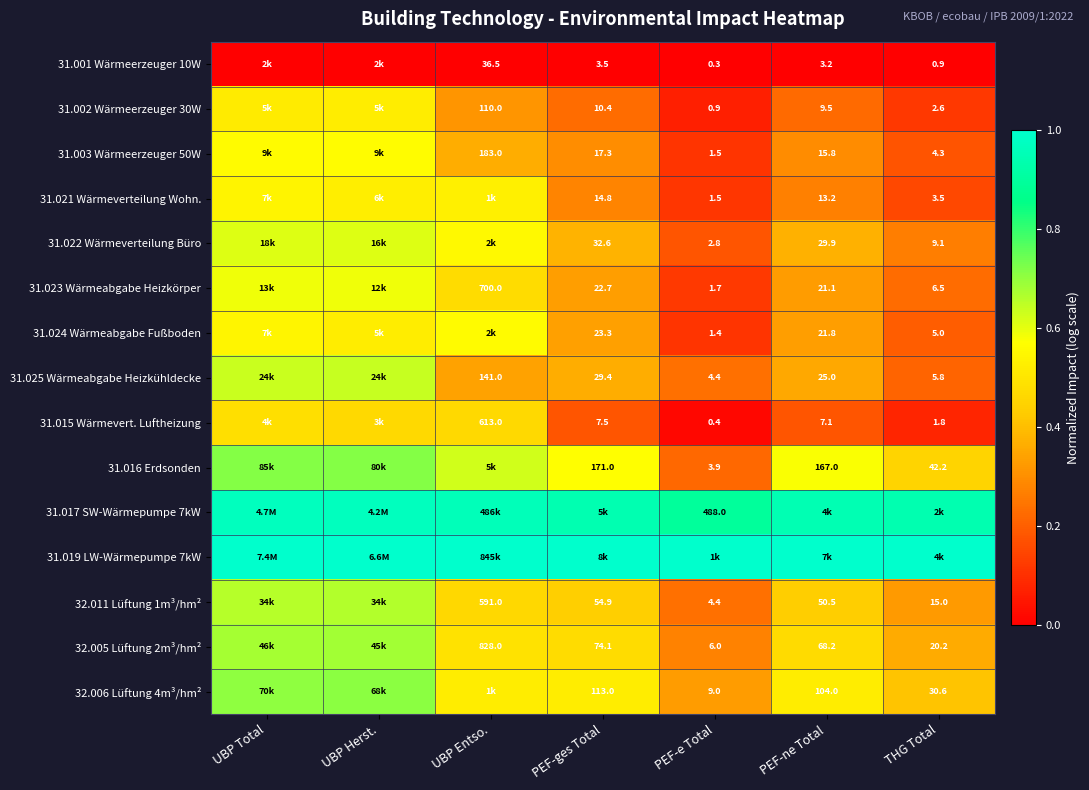

Is the value of 31.003 Wärmeerzeuger 50W at UBP Entso. greater than the value of 31.021 Wärmeverteilung Wohn. at THG Total?

Yes